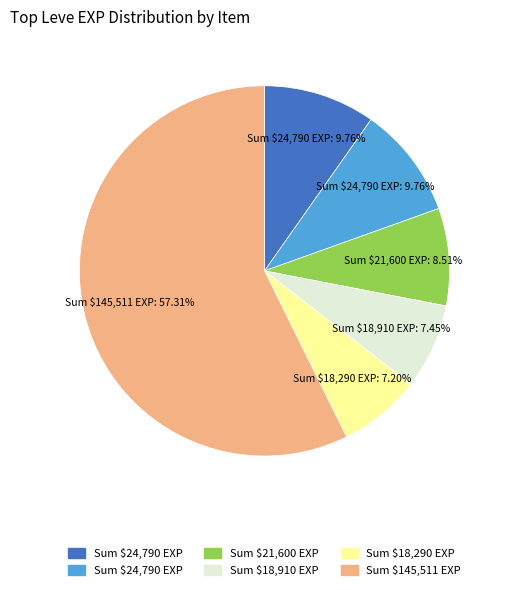

To the nearest percent, what is the difference between the largest and smallest slice percentages?

50%